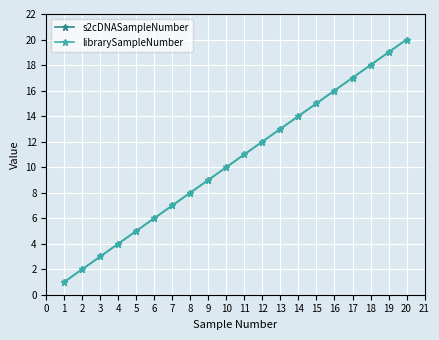

Reading left to right, what are all the values shown in this chart?

s2cDNASampleNumber: 1	2	3	4	5	6	7	8	9	10	11	12	13	14	15	16	17	18	19	20
librarySampleNumber: 1	2	3	4	5	6	7	8	9	10	11	12	13	14	15	16	17	18	19	20